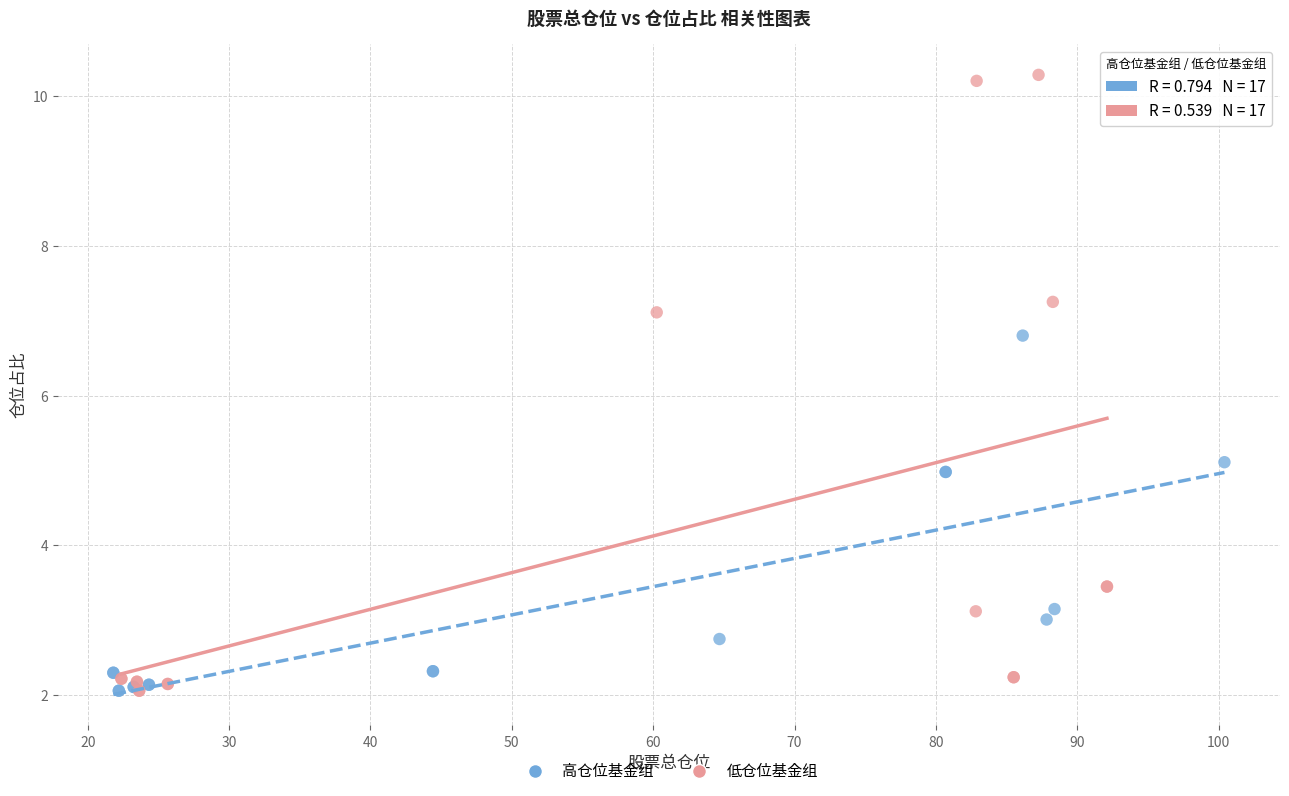

What are all the series names shown in the legend?

高仓位基金组, 低仓位基金组